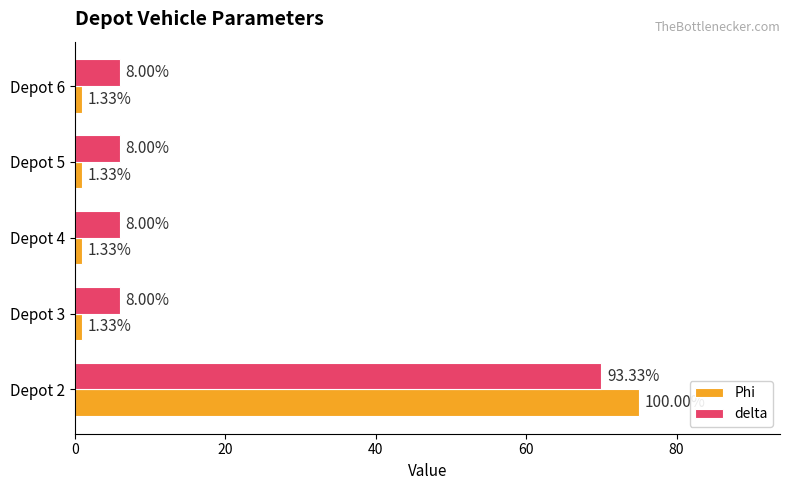

Rank the series by their average value, from lowest to highest.

Phi, delta